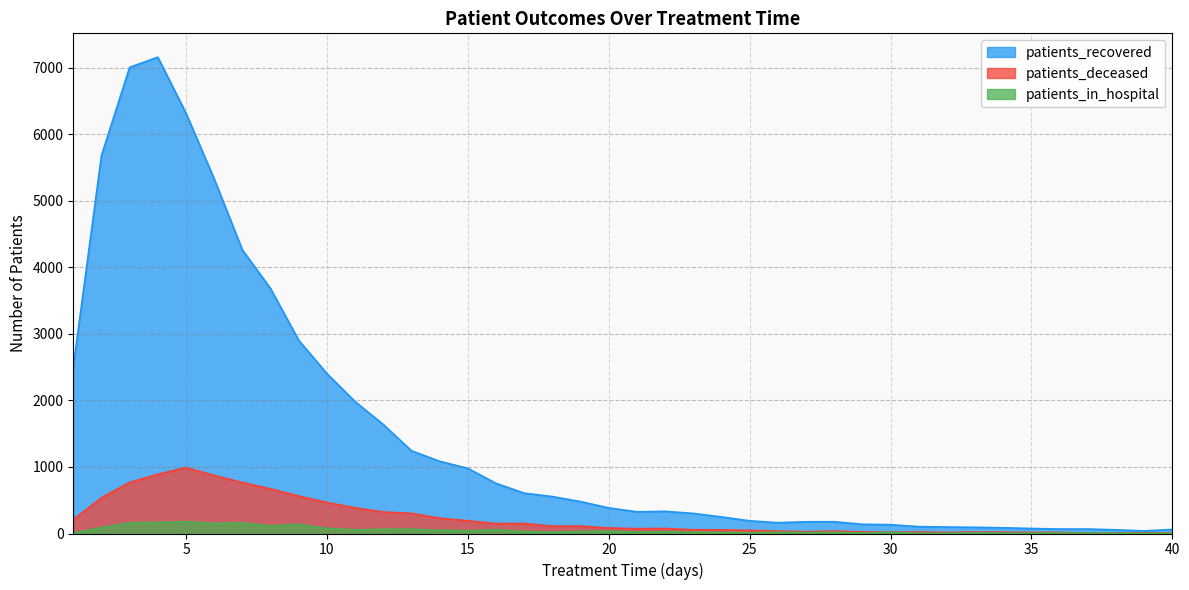

True or false: patients_in_hospital and patients_recovered cross at least once.

False